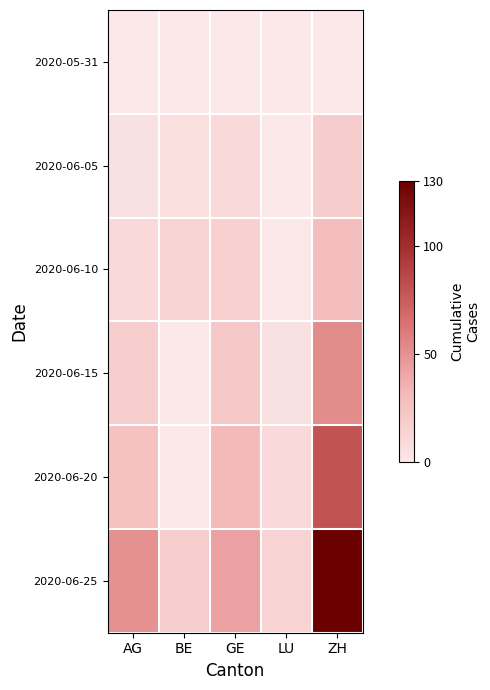

How many data points does each series have?

5